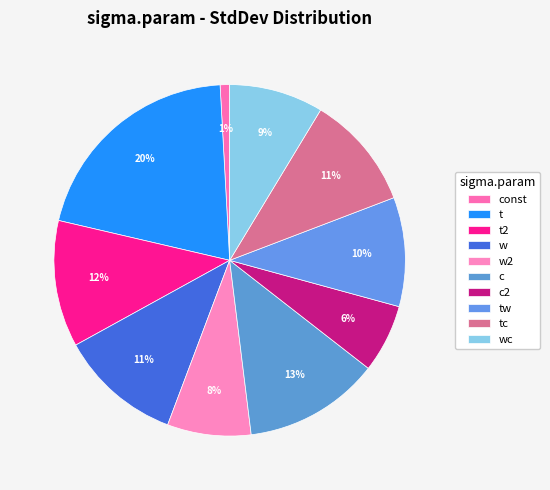

Which has a higher value, tc or t?

t